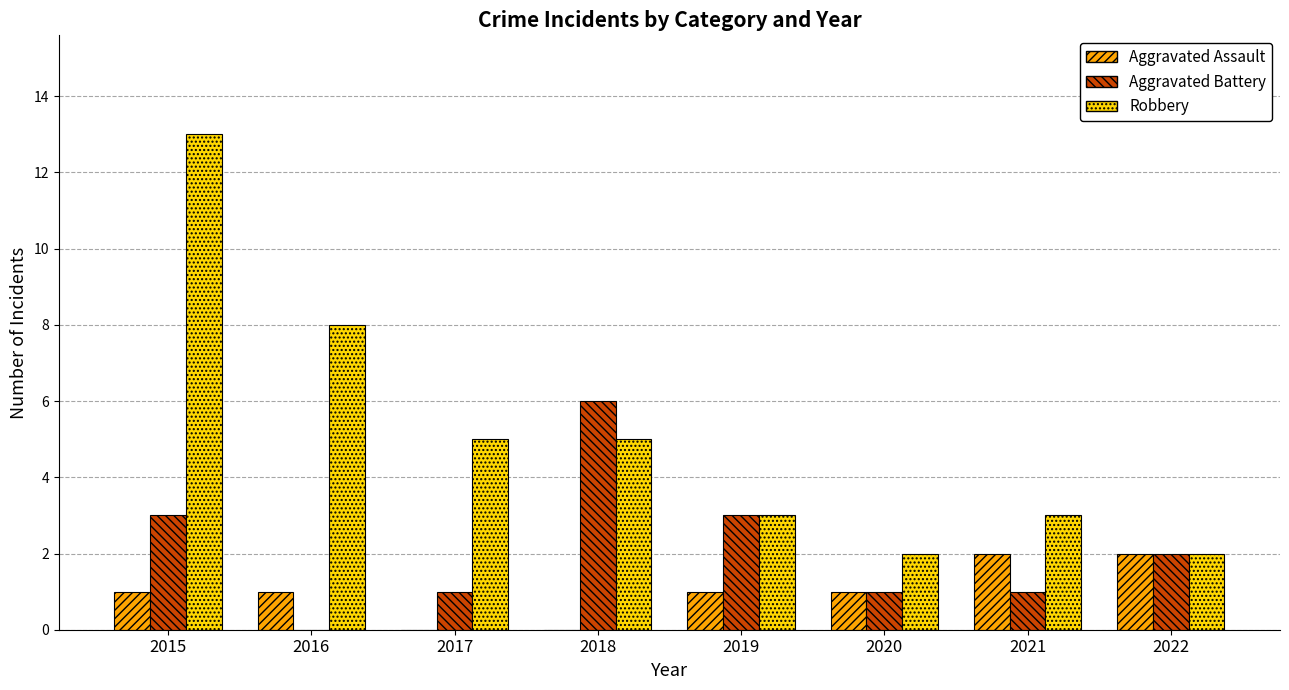

Count the number of data series in this chart.

3